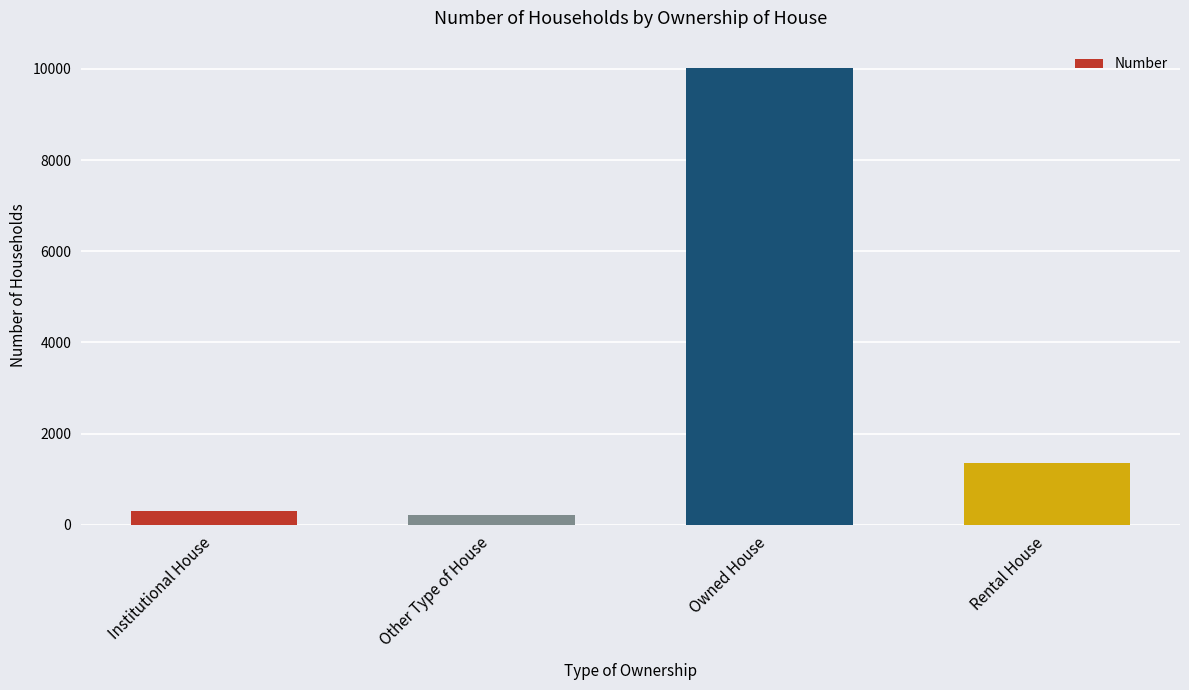

What is the greatest value displayed?

10028